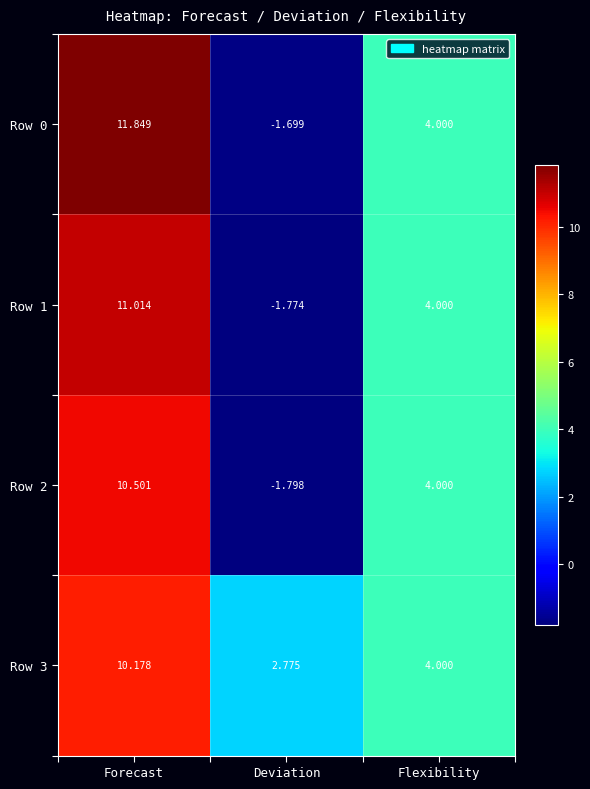

What is the total value across all series at Forecast?

43.5